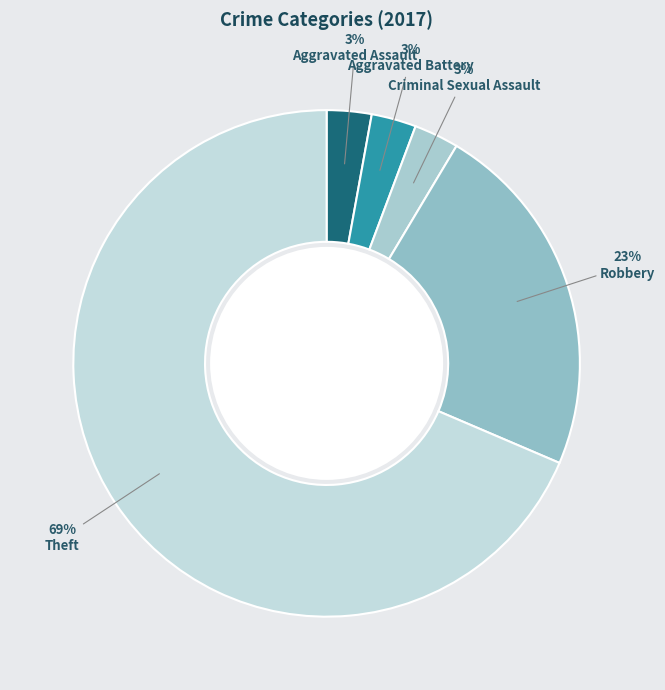

Is there any slice that represents more than half of the pie?

Yes